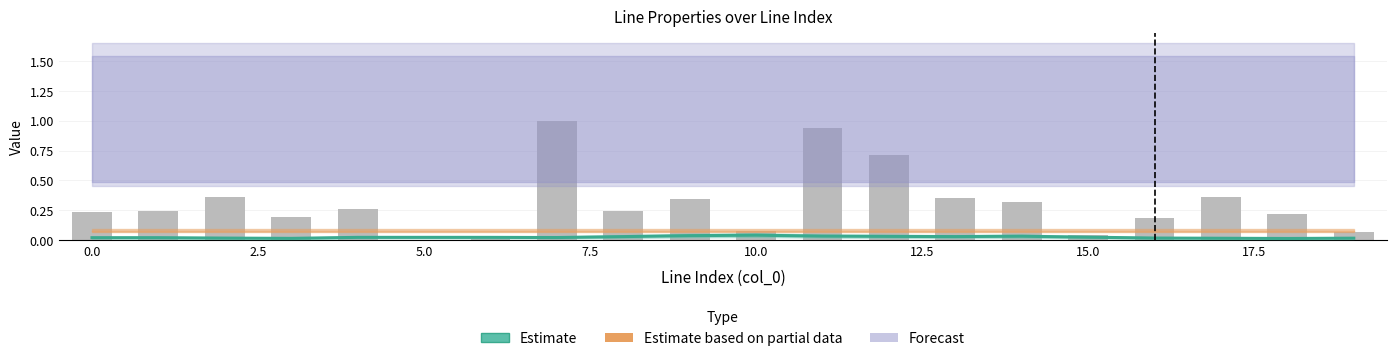

Which category has the lowest value across all series?

5